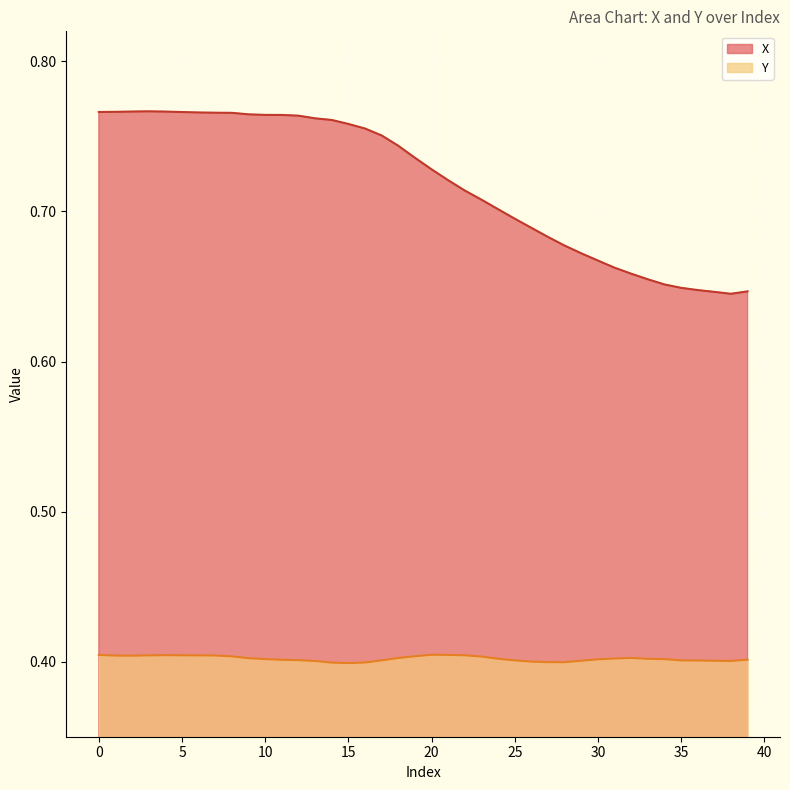

What is the average value of the X series?

0.7